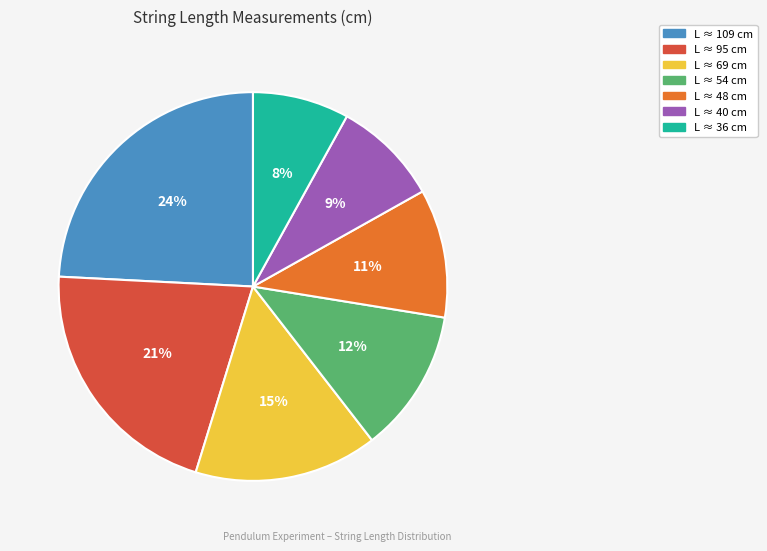

Is there any slice that represents more than half of the pie?

No